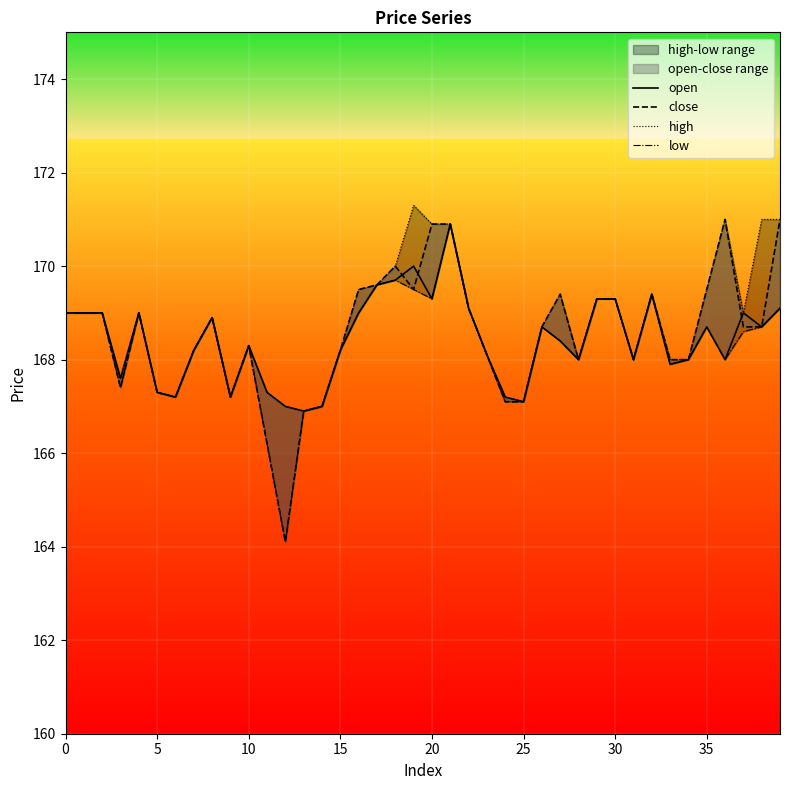

Where is close nearest to the value 167?

14